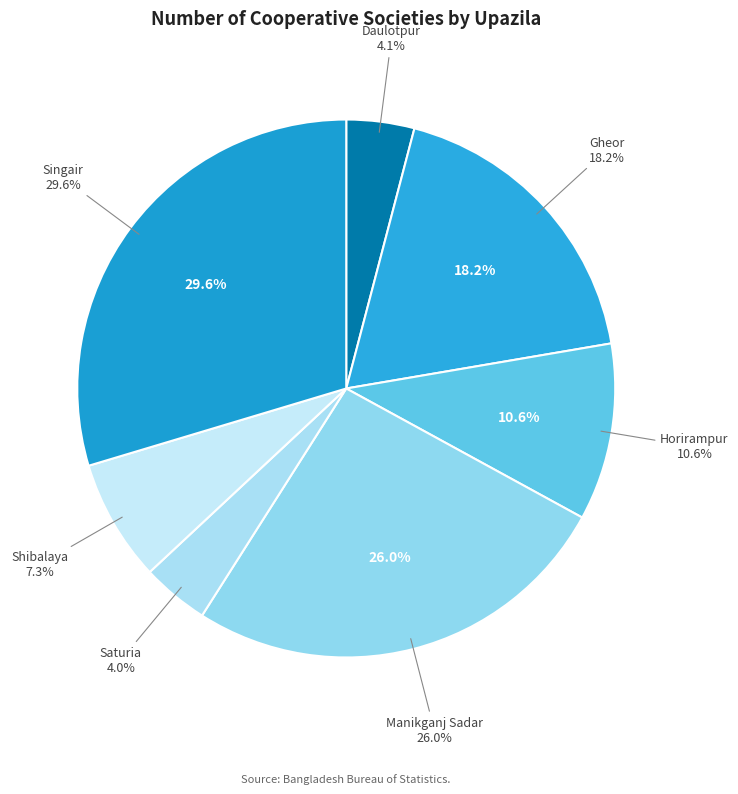

Combined, what portion of the pie is Horirampur and Singair?

40.3%